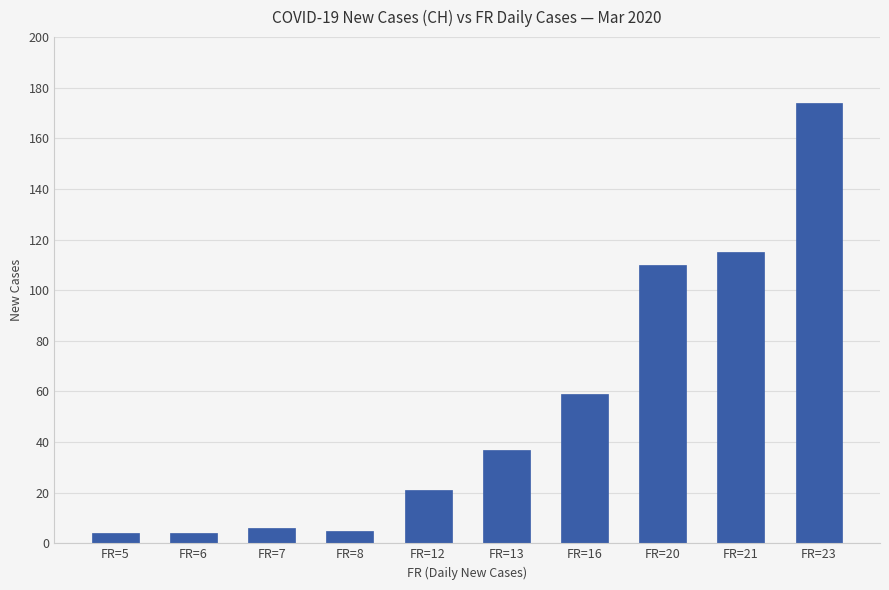

What is the greatest value displayed?

174